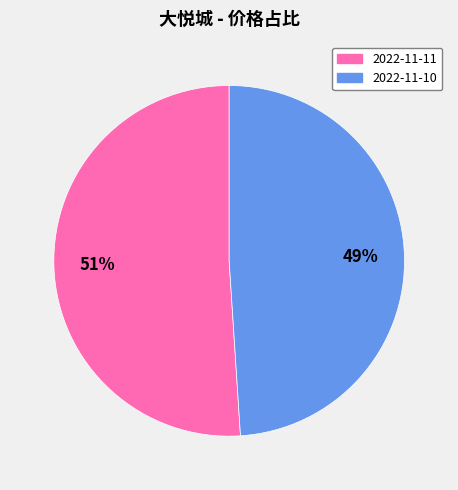

What percentage is the 2022-11-10 slice, to the nearest percent?

49%